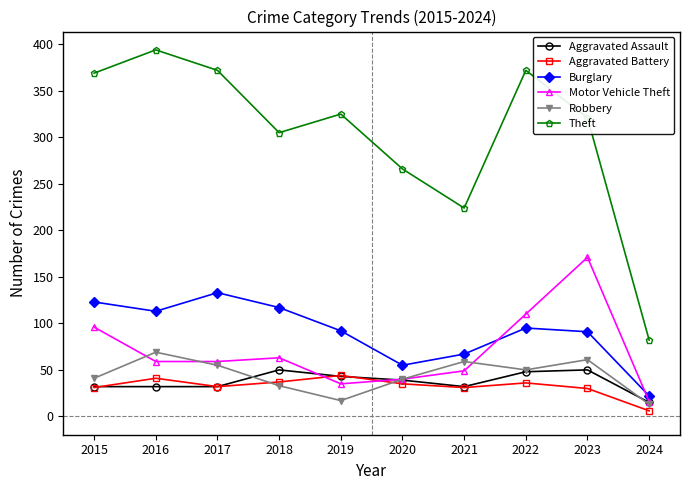

What is the difference between the second highest and minimum values in the Theft series?

290